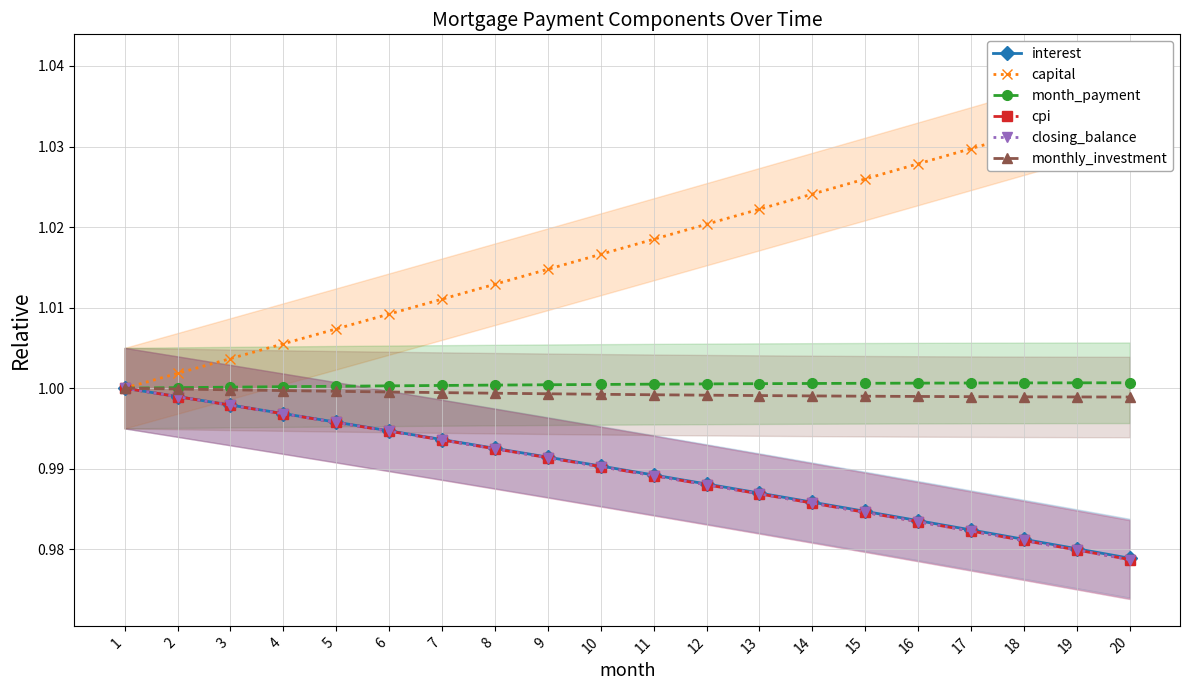

Between 16 and 20, which is larger?

16